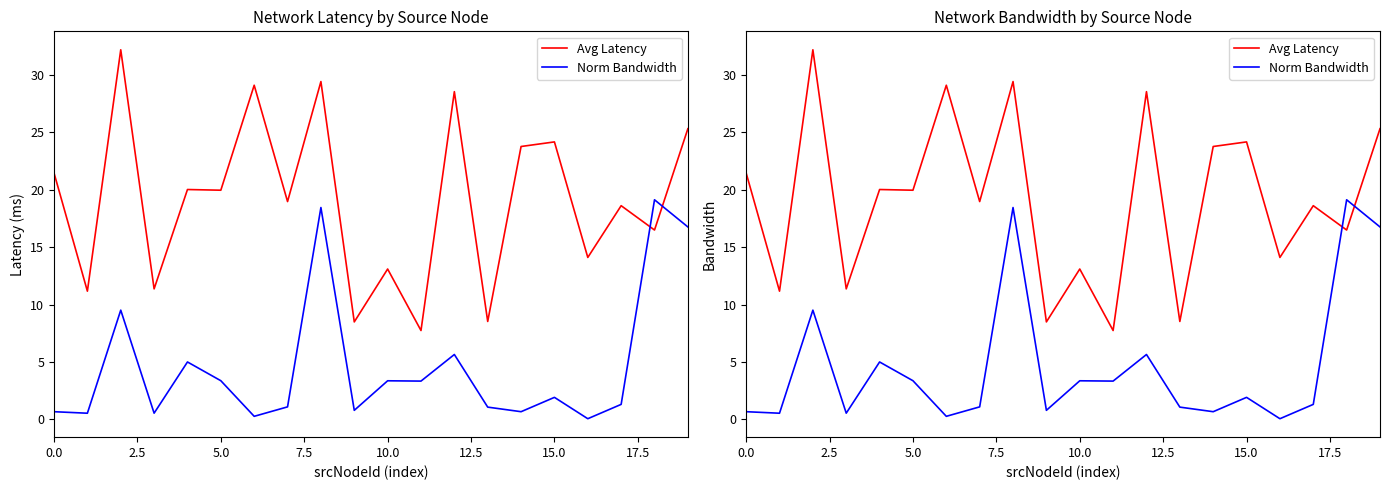

At which category does the chart reach its minimum across all series?

16